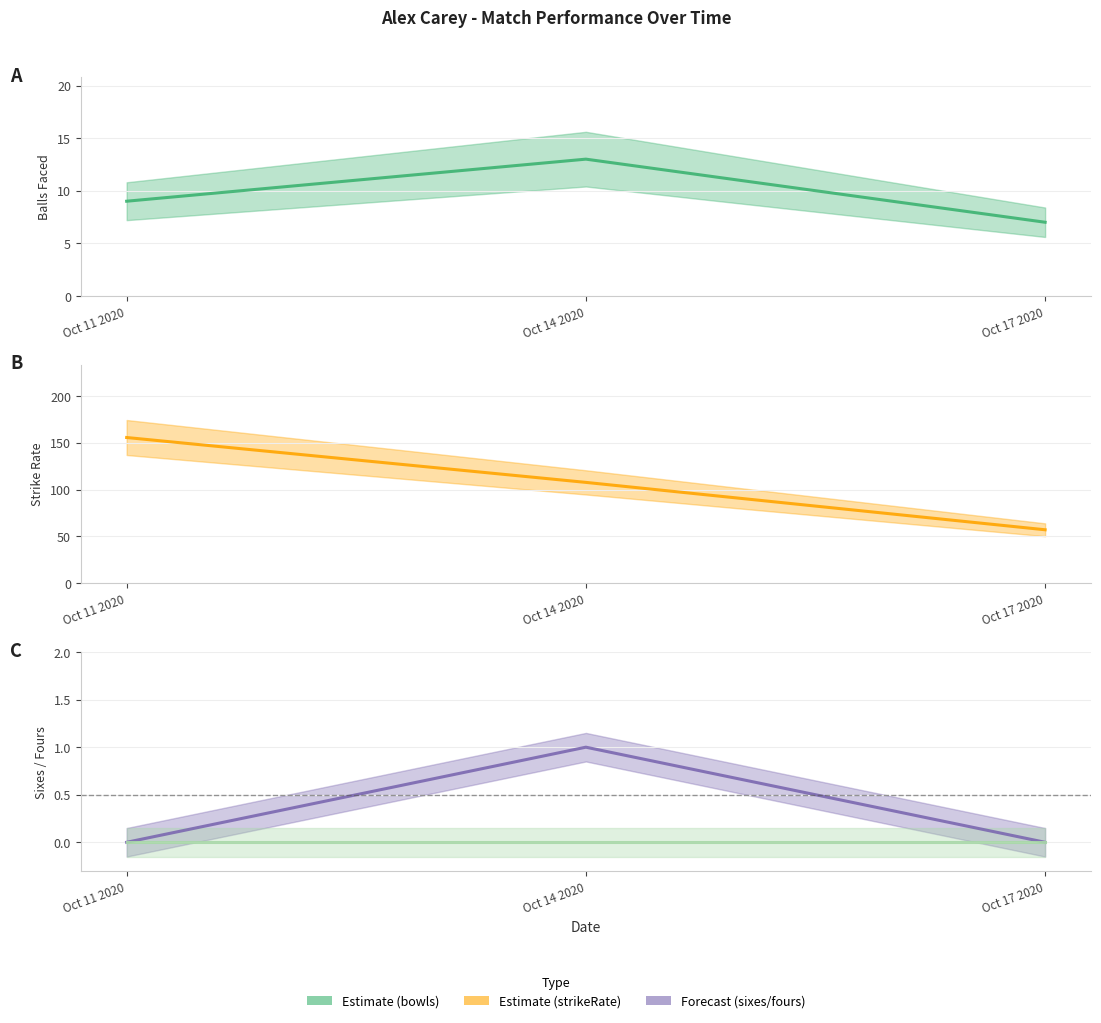

What position from the left is Oct 17 2020?

3